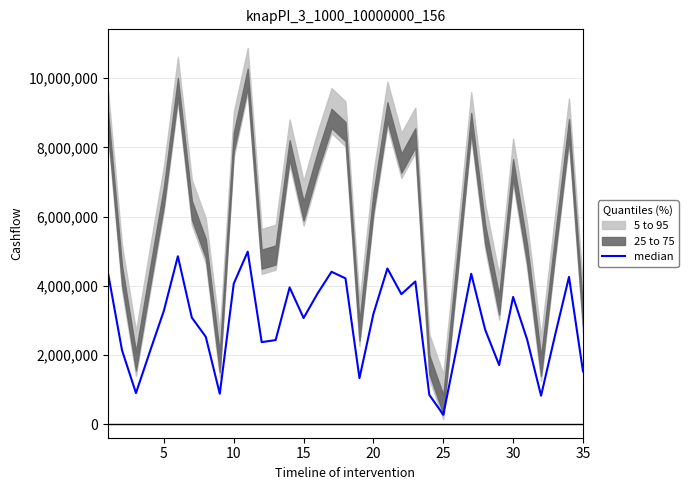

Is this an area chart (filled region under the line)?

No